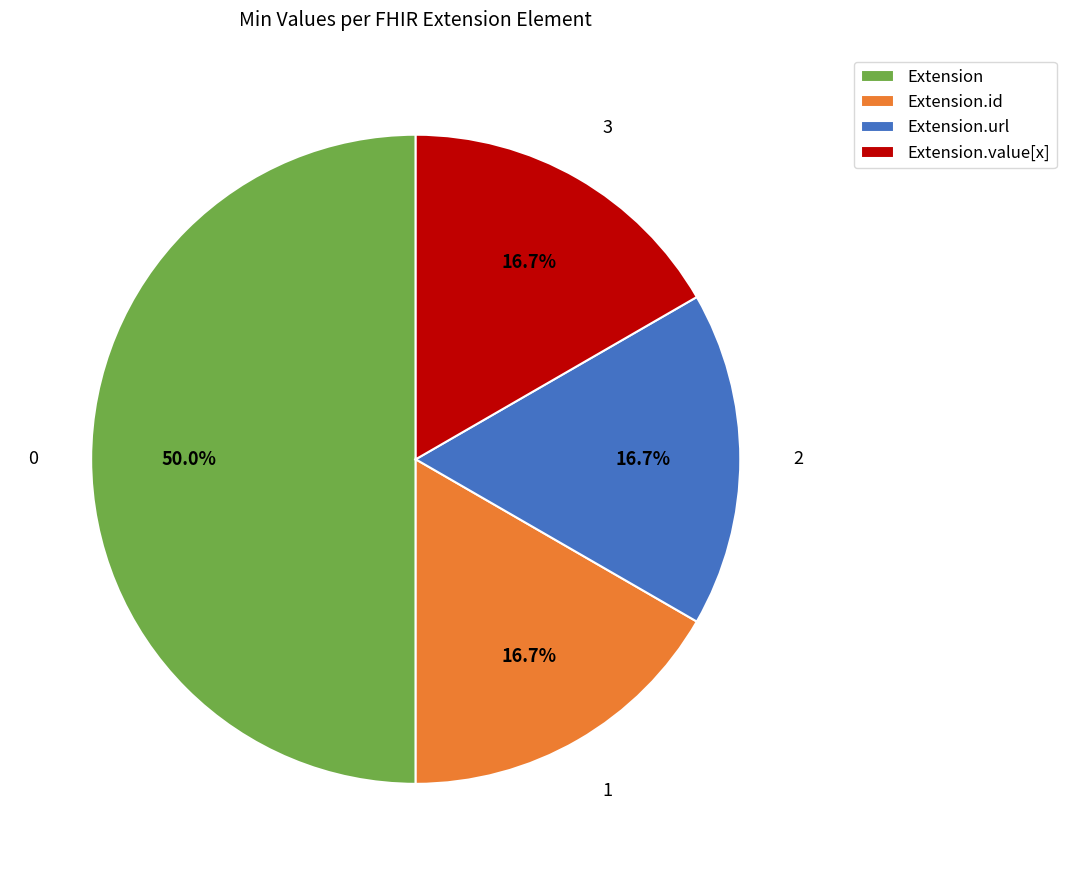

Which has a higher value, Extension.url or Extension?

Extension